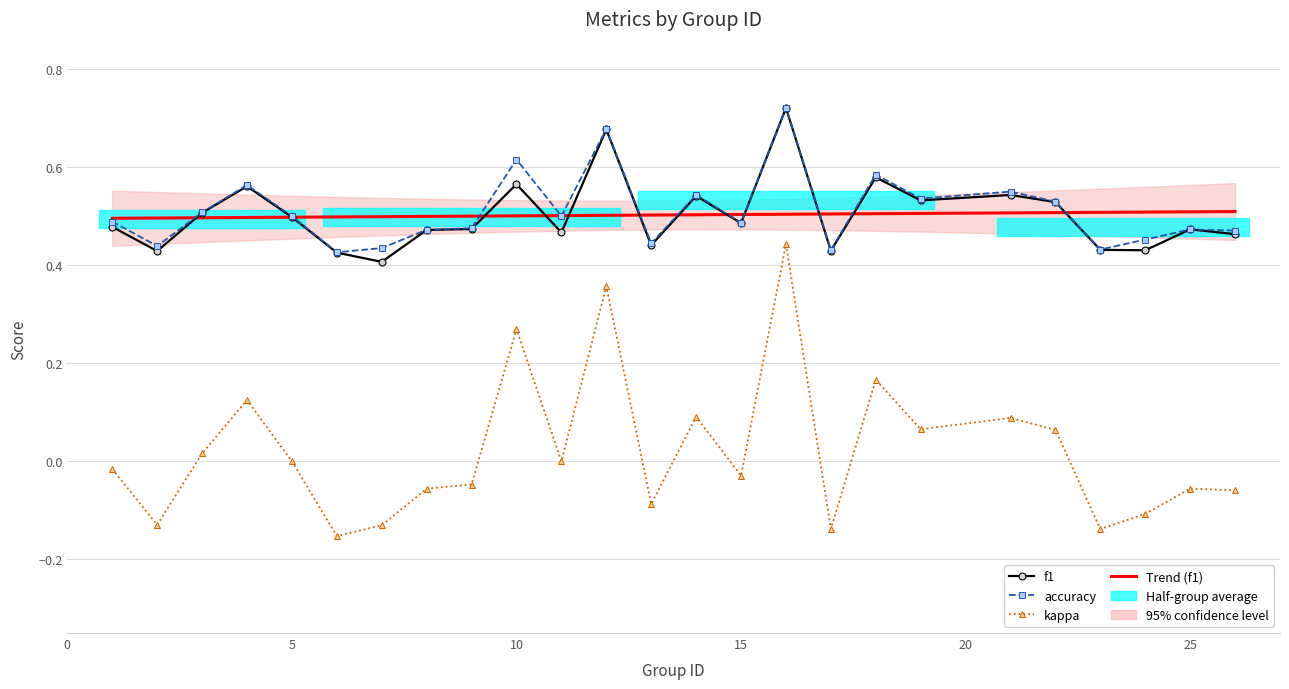

The value of kappa at 22 is 0.1. True or false?

True